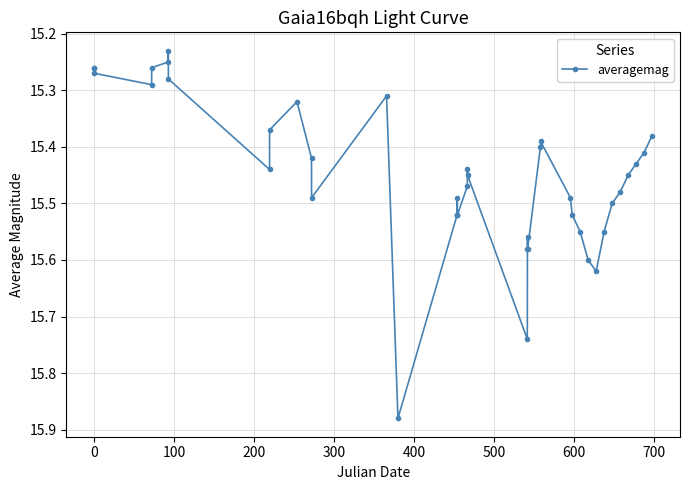

What is the sum of all values?

618.0